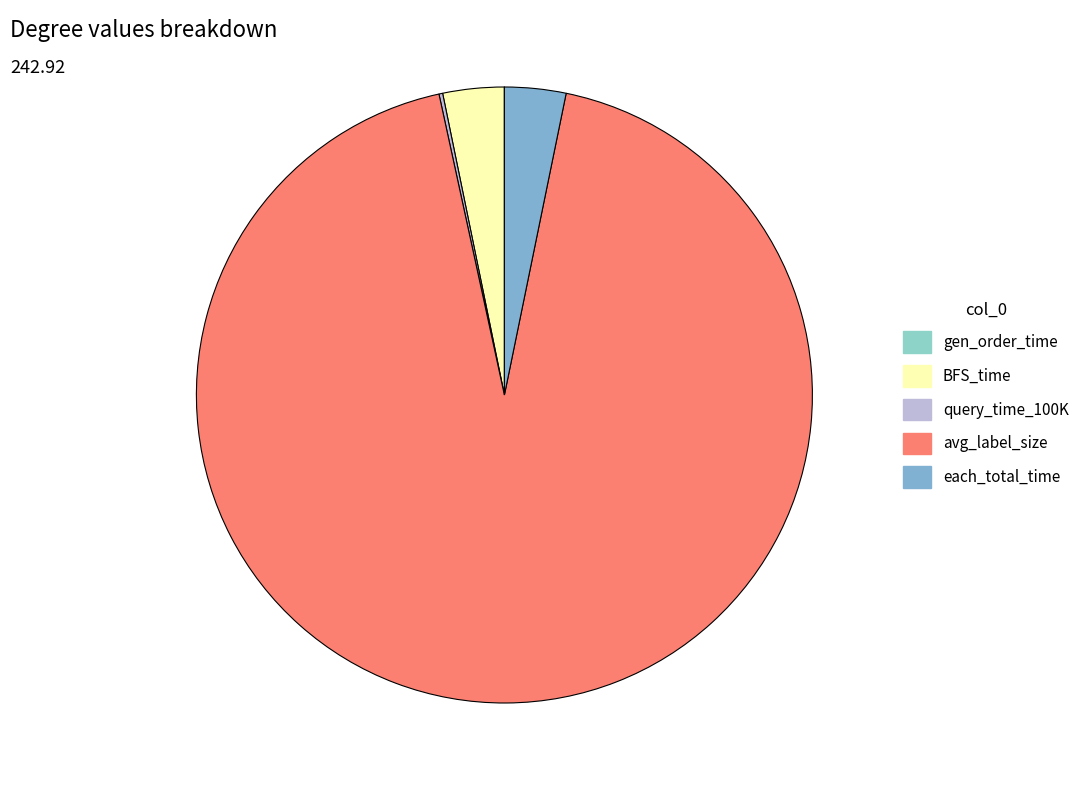

What is the change in value from query_time_100K to each_total_time?

+7.3